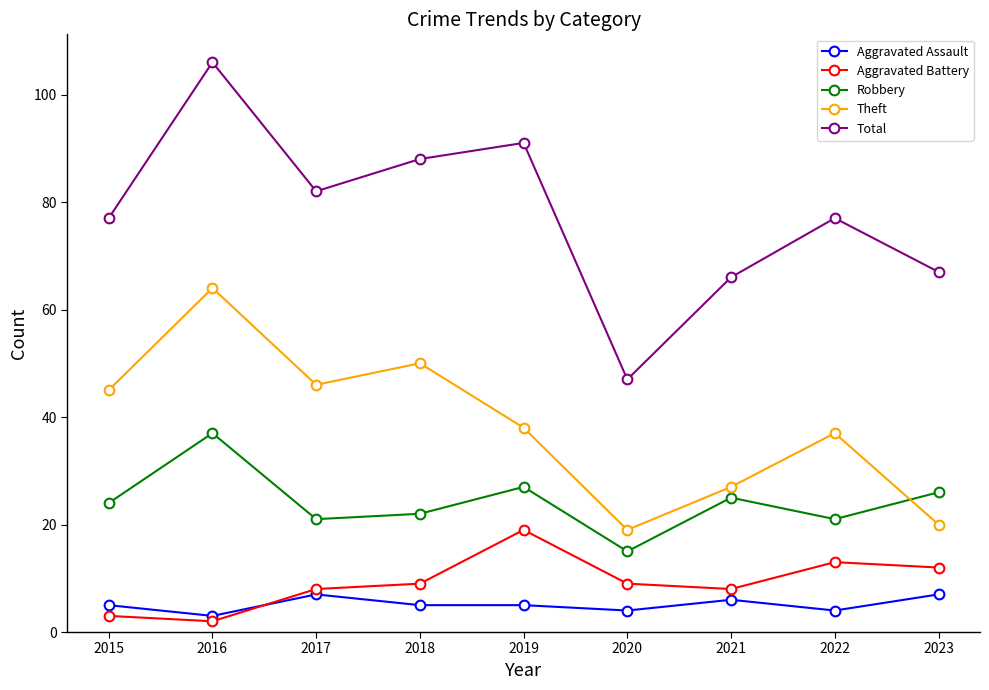

What is the minimum value shown in the chart?

2